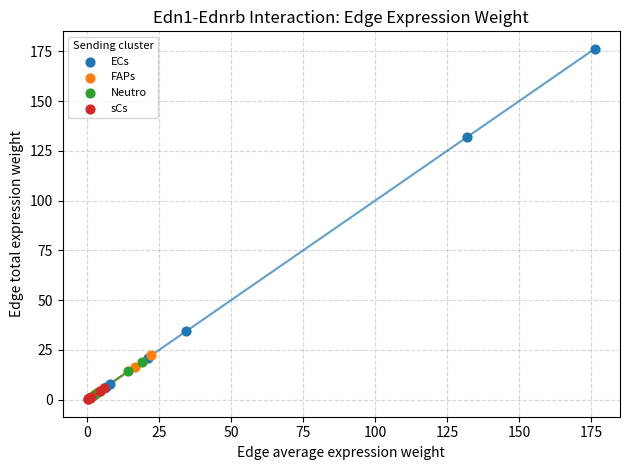

Which series has the largest Y range (max minus min)?

ECs